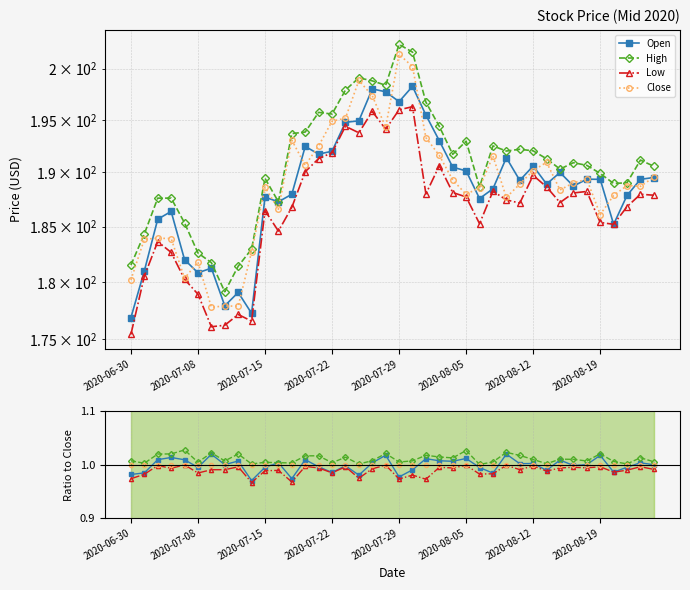

Is it true that Open equals 1.0 at 2020-07-08?

True